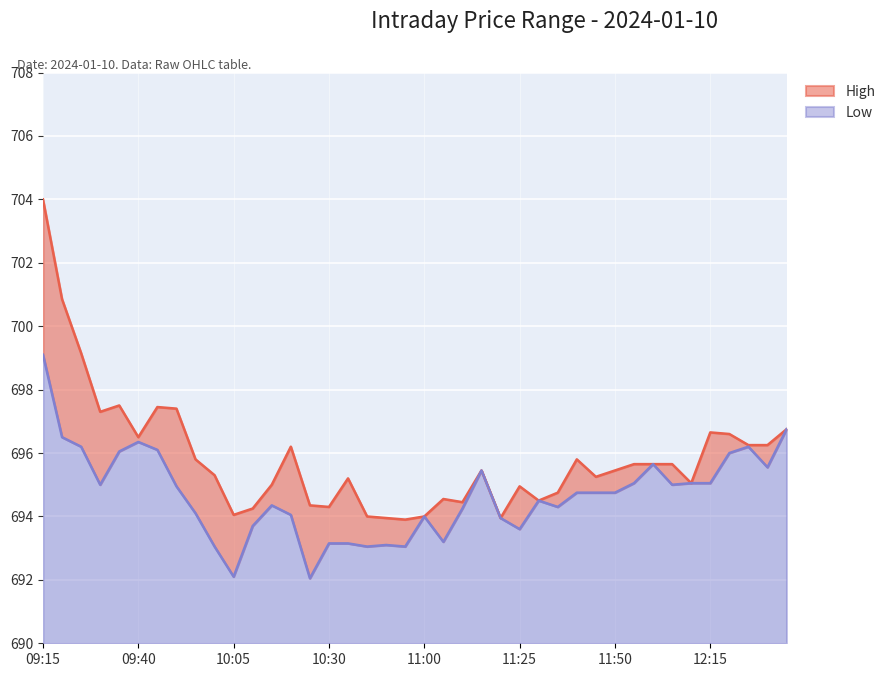

Which series has the widest spread of values?

High